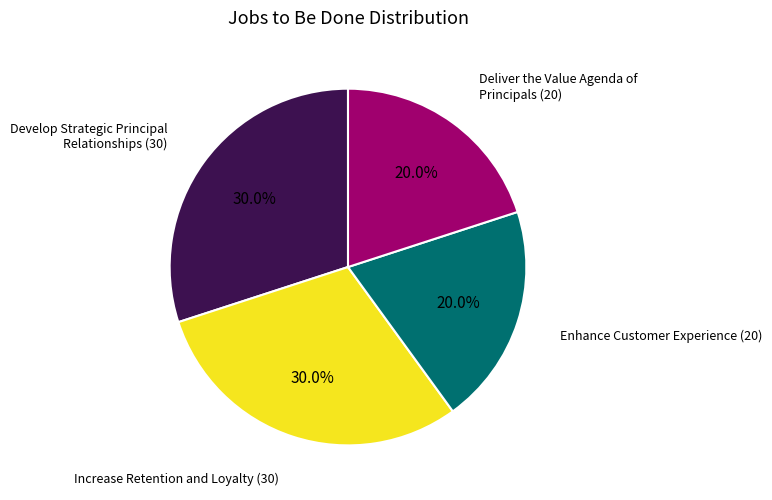

Which has a higher value, Increase Retention and Loyalty or Enhance Customer Experience?

Increase Retention and Loyalty